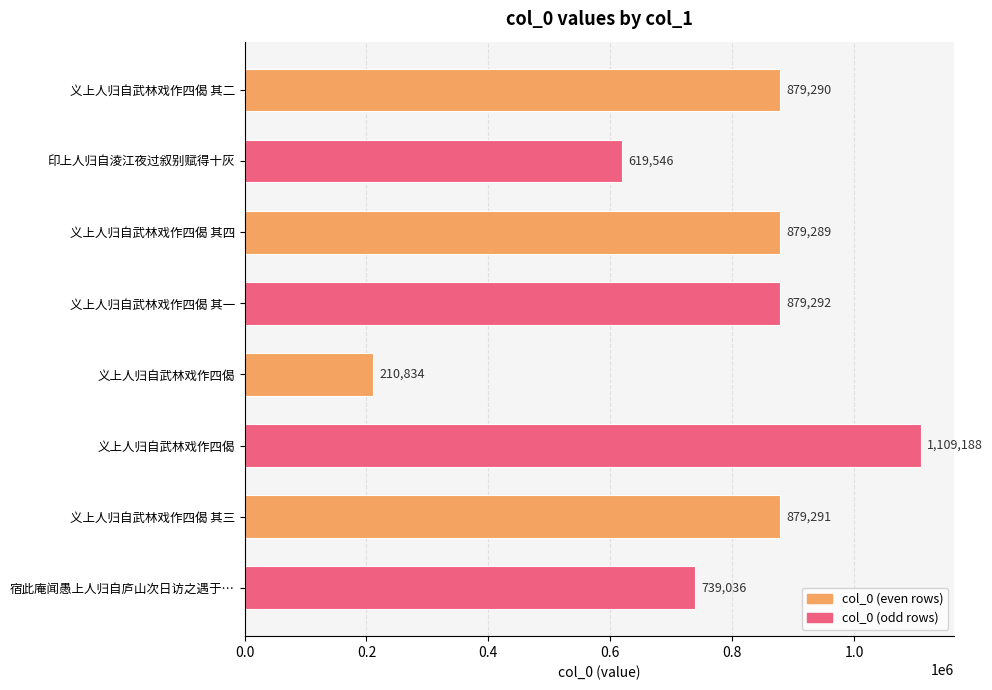

Are the bars horizontal?

Yes